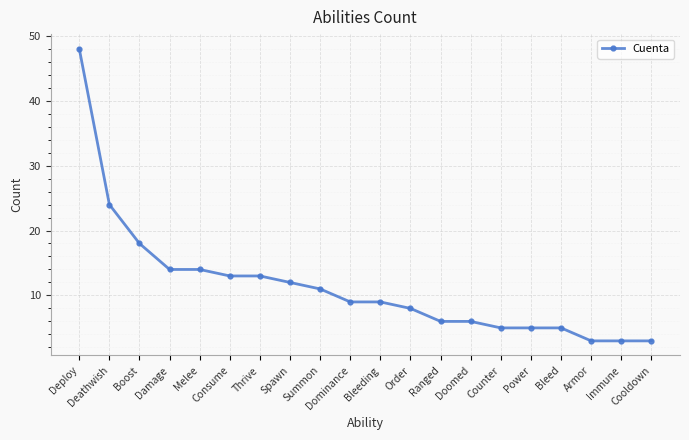

What is the maximum value shown in the chart?

48